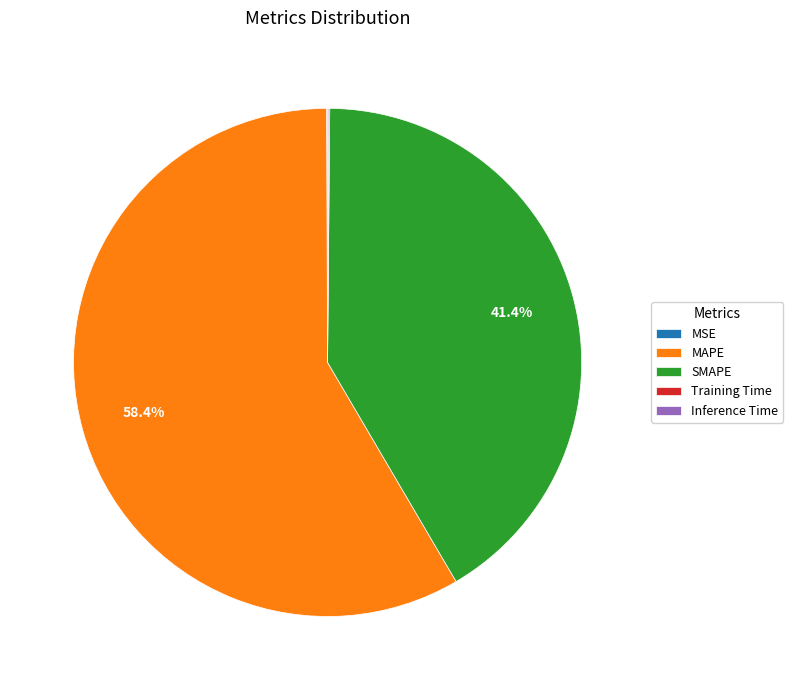

Do MAPE and SMAPE together represent more than half of the pie?

Yes